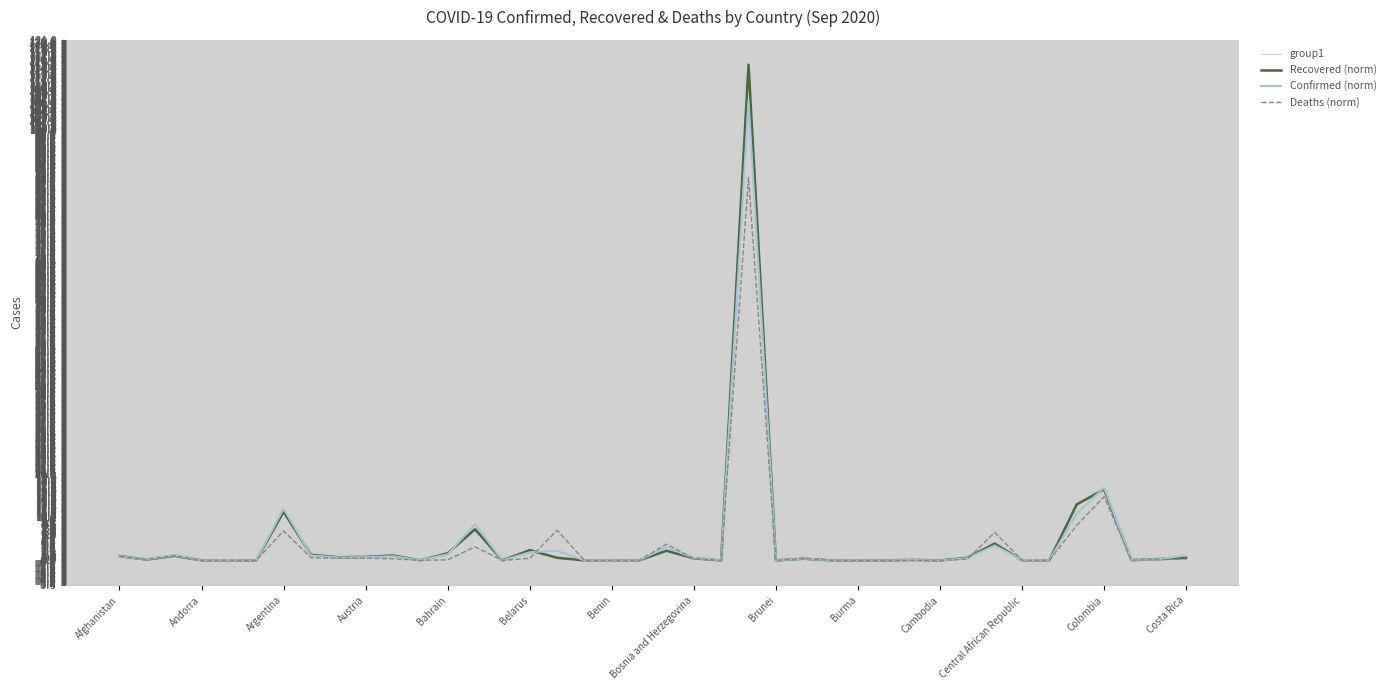

At which label is Recovered closest to 57?

Colombia